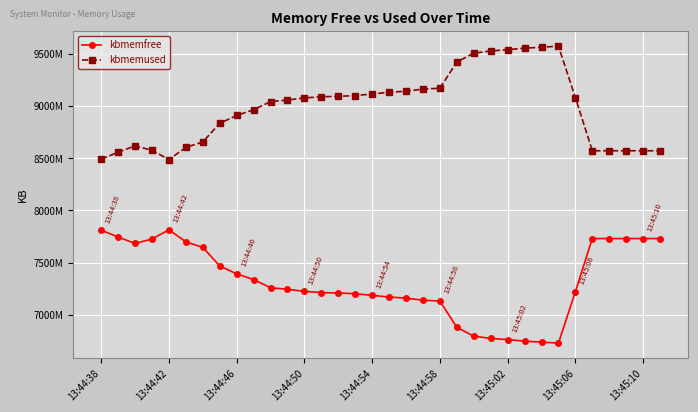

True or false: kbmemused and kbmemfree intersect in this chart.

False